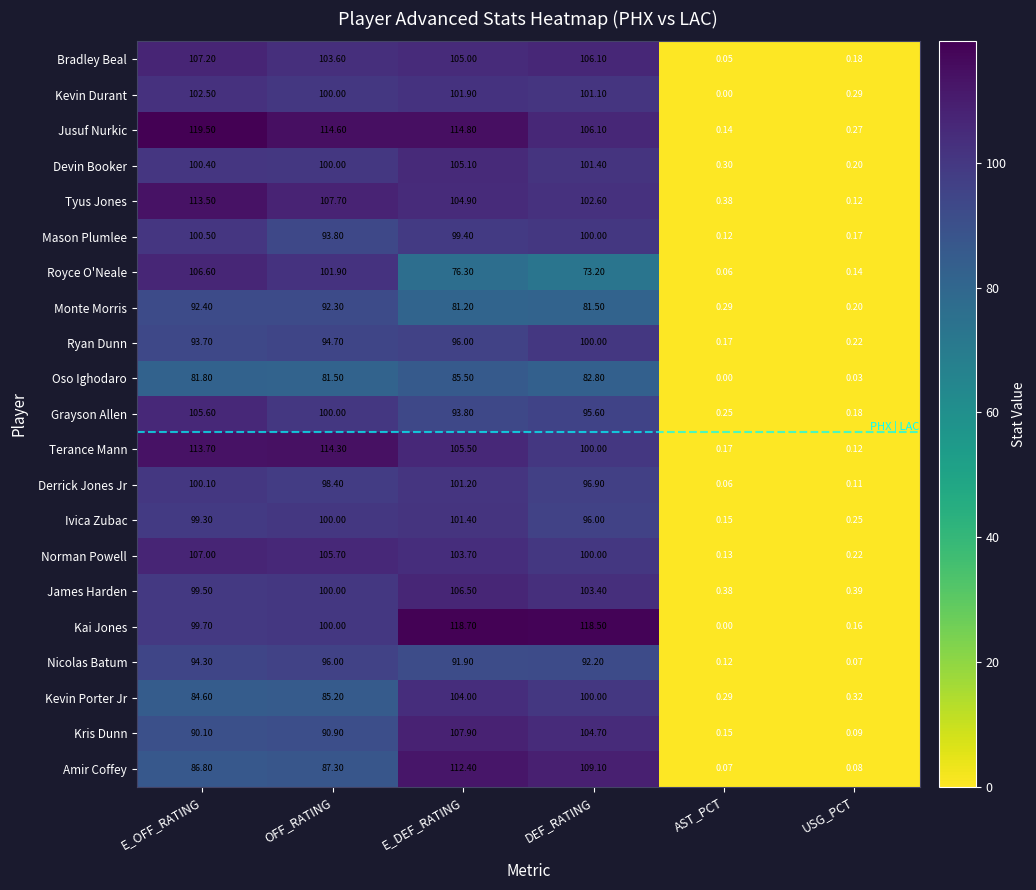

Count the number of data series in this chart.

21